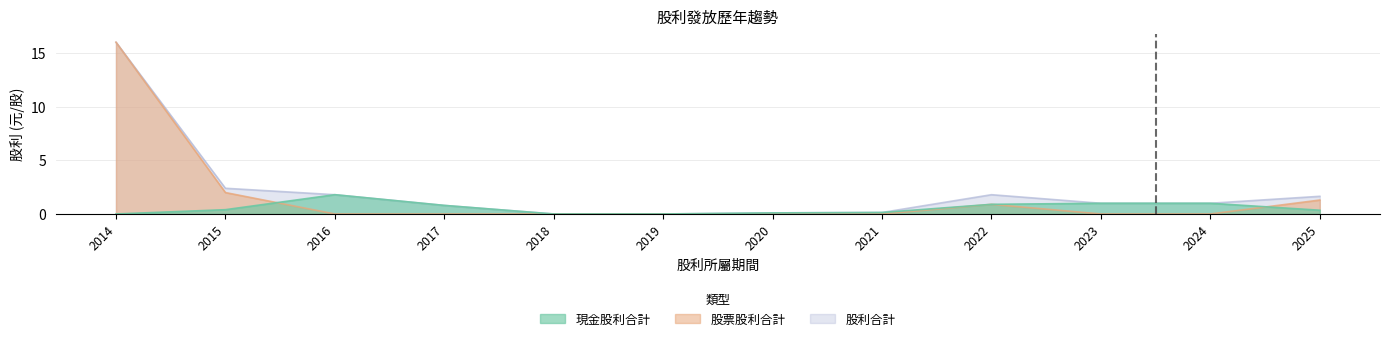

Reading left to right, transcribe all the data shown in this chart.

現金股利合計: 0.0	0.4	1.8	0.8	0.0	0.0	0.1	0.1	0.9	1.0	1.0	0.3
股票股利合計: 16.0	2.0	0.0	0.0	0.0	0.0	0.0	0.0	0.9	0.0	0.0	1.3
股利合計: 16.0	2.4	1.8	0.8	0.0	0.0	0.1	0.1	1.8	1.0	1.0	1.6